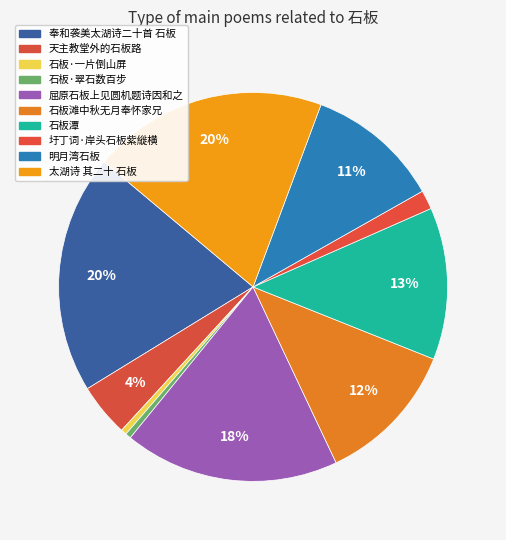

Count the number of slices in the pie.

10